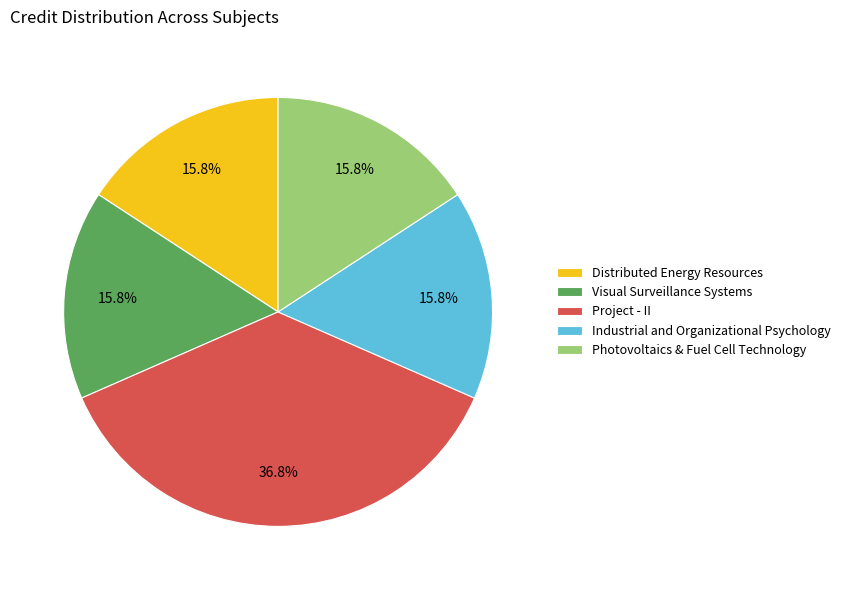

To the nearest percent, what percentage of the pie is Photovoltaics & Fuel Cell Technology?

16%